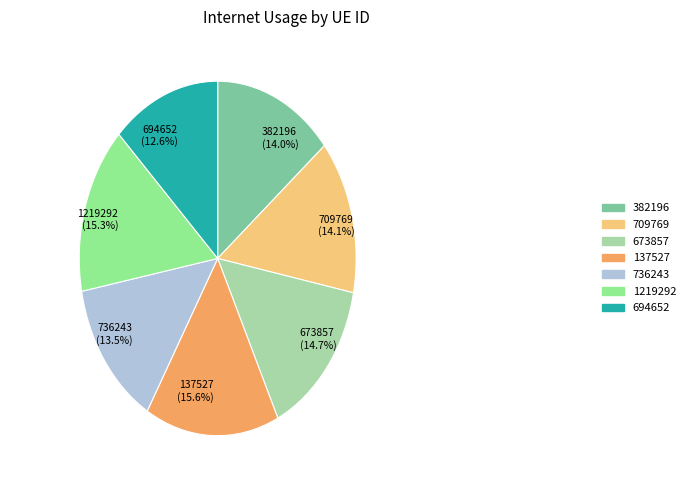

Between 673857 and 382196, which is larger?

673857